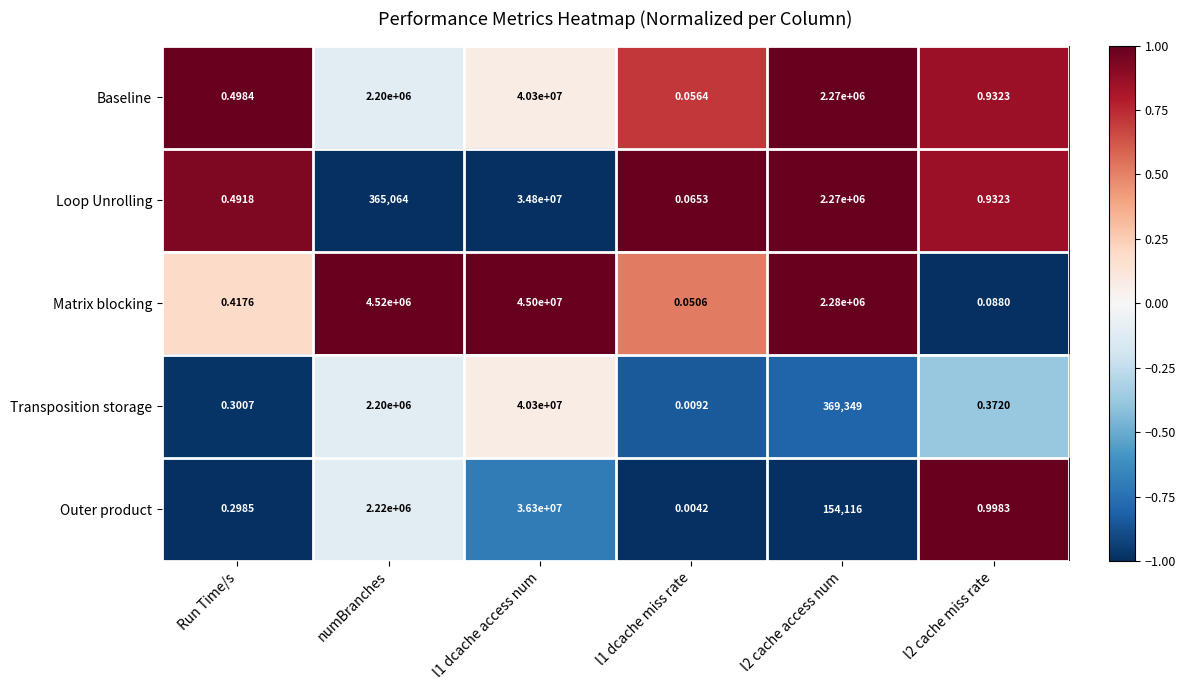

At which label does Matrix blocking first exceed 2280000?

numBranches